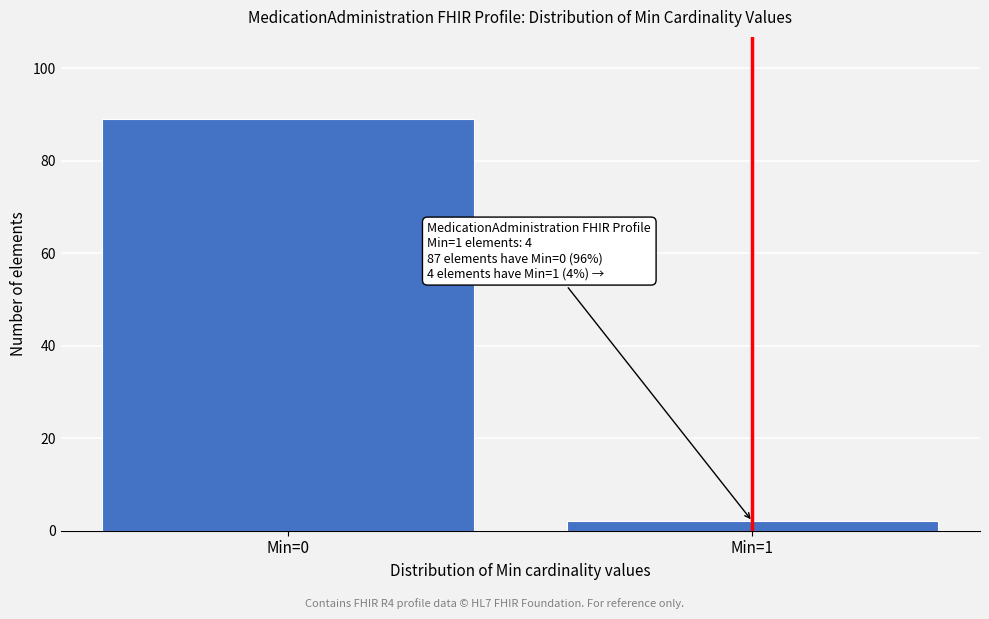

Reading left to right, list all the values displayed in this chart.

89	2